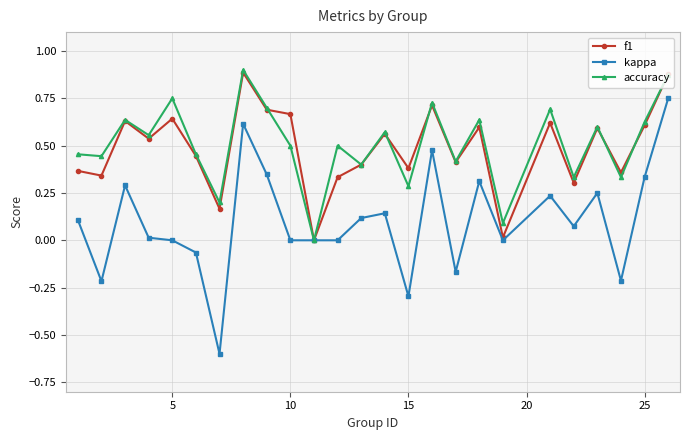

How many interior local valleys does the f1 series have?

9